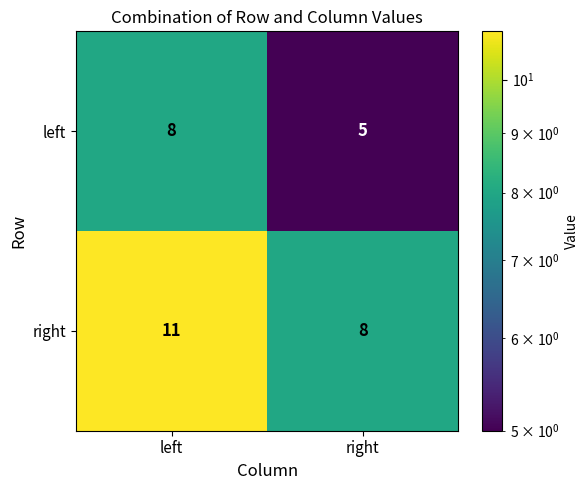

Rank the series by their average value, from highest to lowest.

right, left